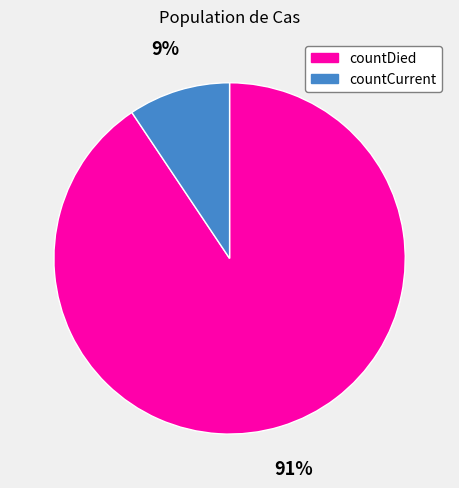

To the nearest percent, what portion does countCurrent represent?

9%